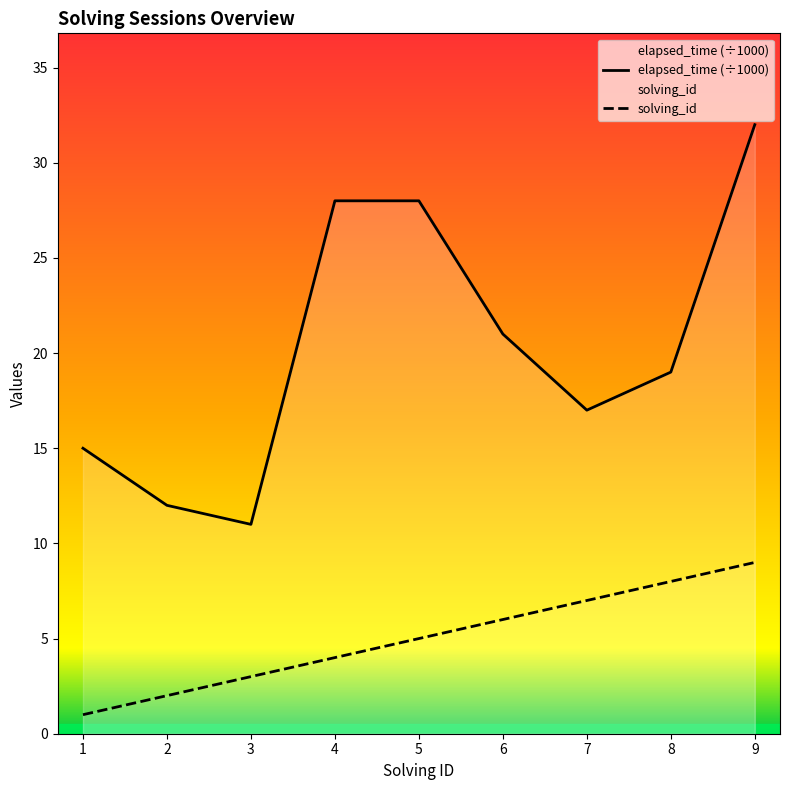

What is the greatest value displayed?

32